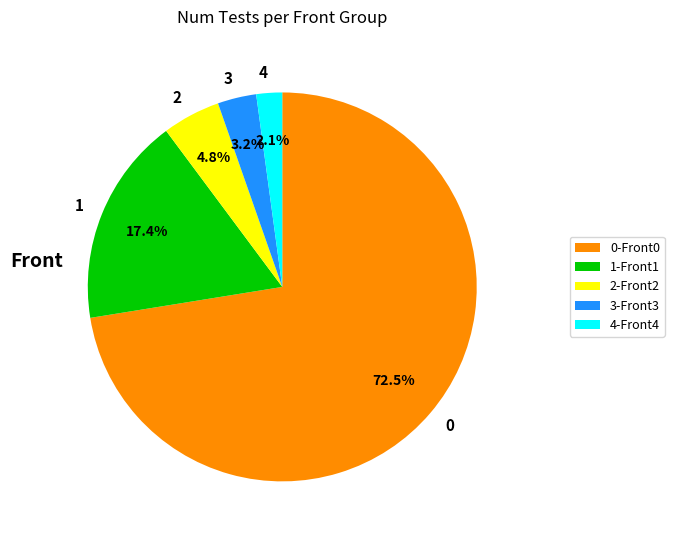

Combined, what portion of the pie is 3-Front3 and 2-Front2?

8.0%